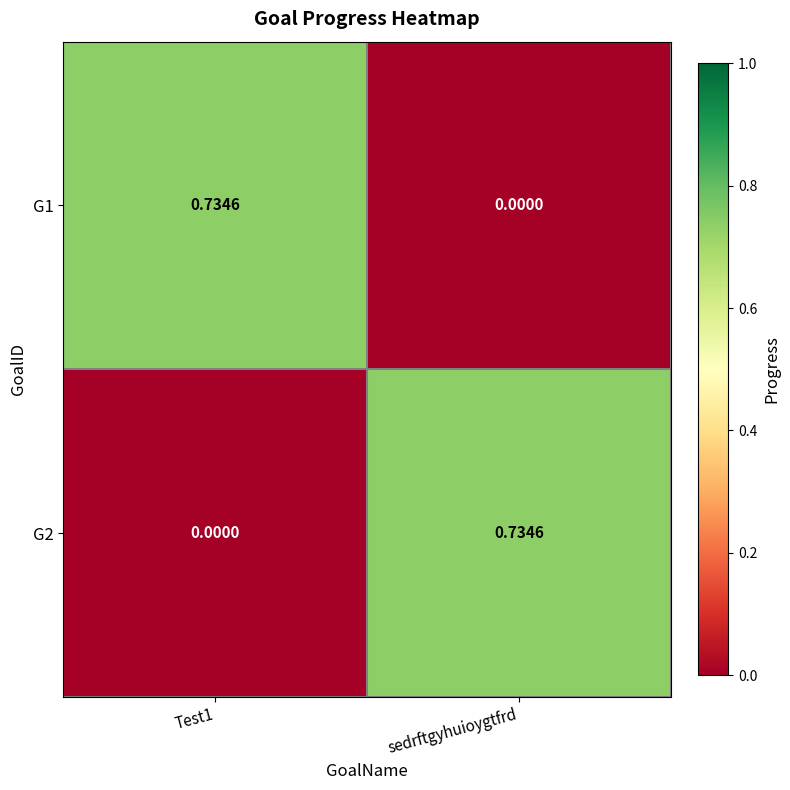

At Test1, list the series in order from largest to smallest.

G1, G2